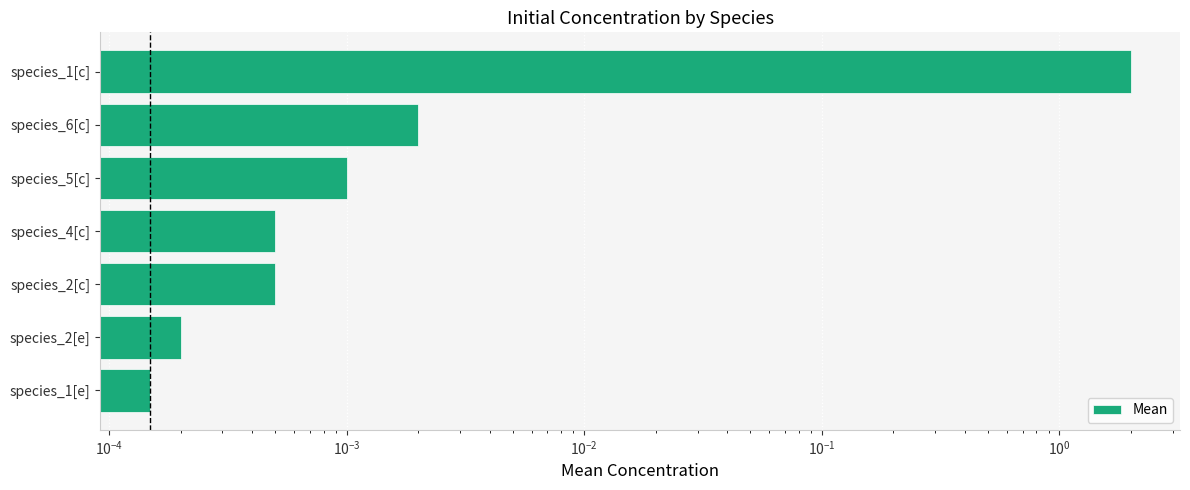

Count the number of categories in the chart.

7